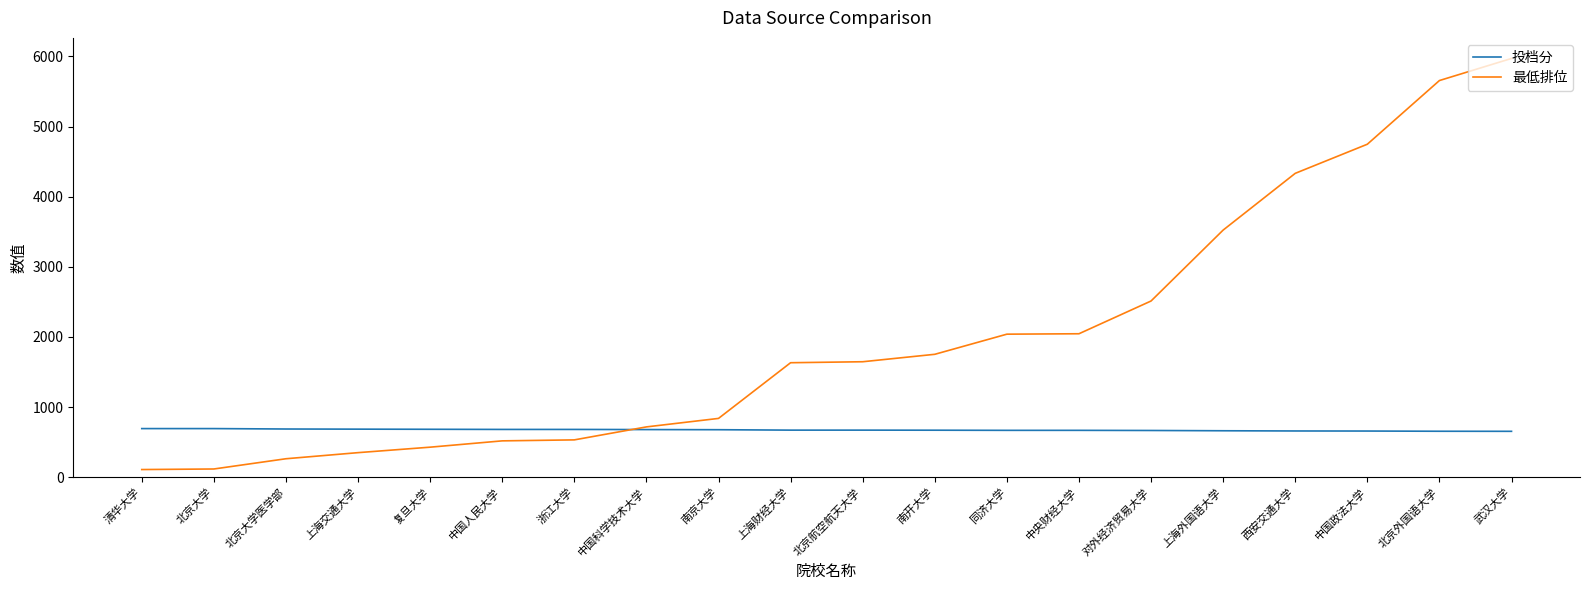

What position from the right is 武汉大学?

1